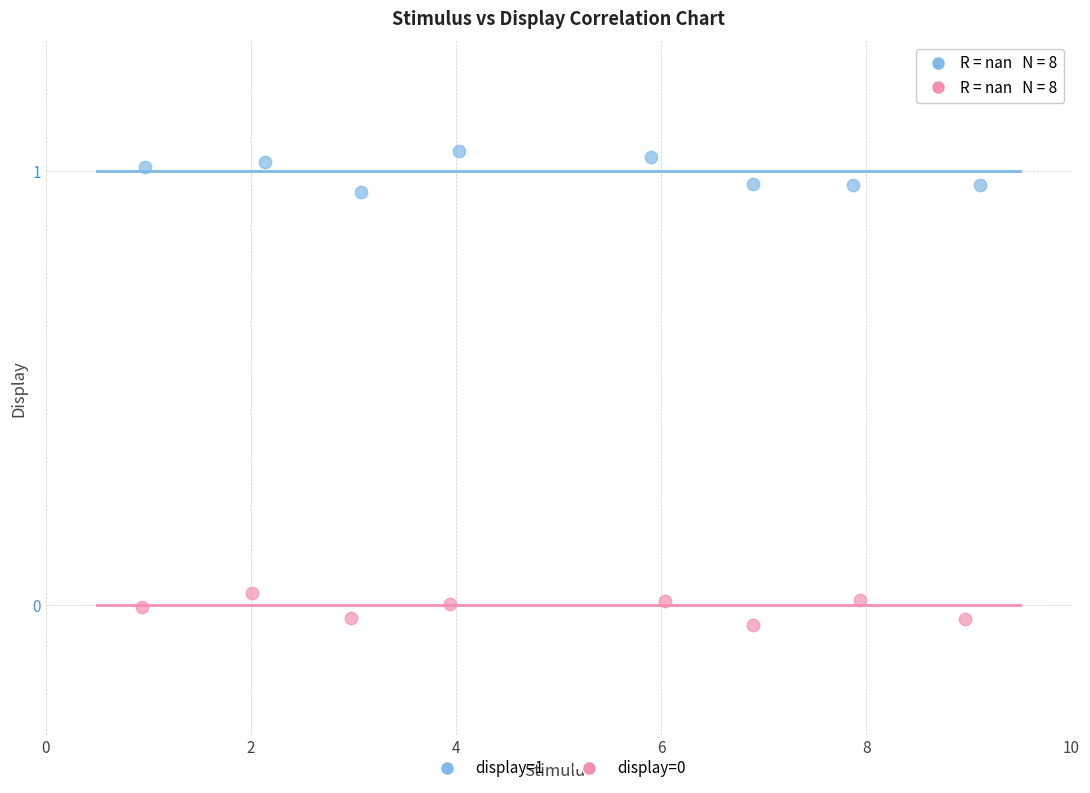

Which series reaches the maximum Y coordinate?

display=1